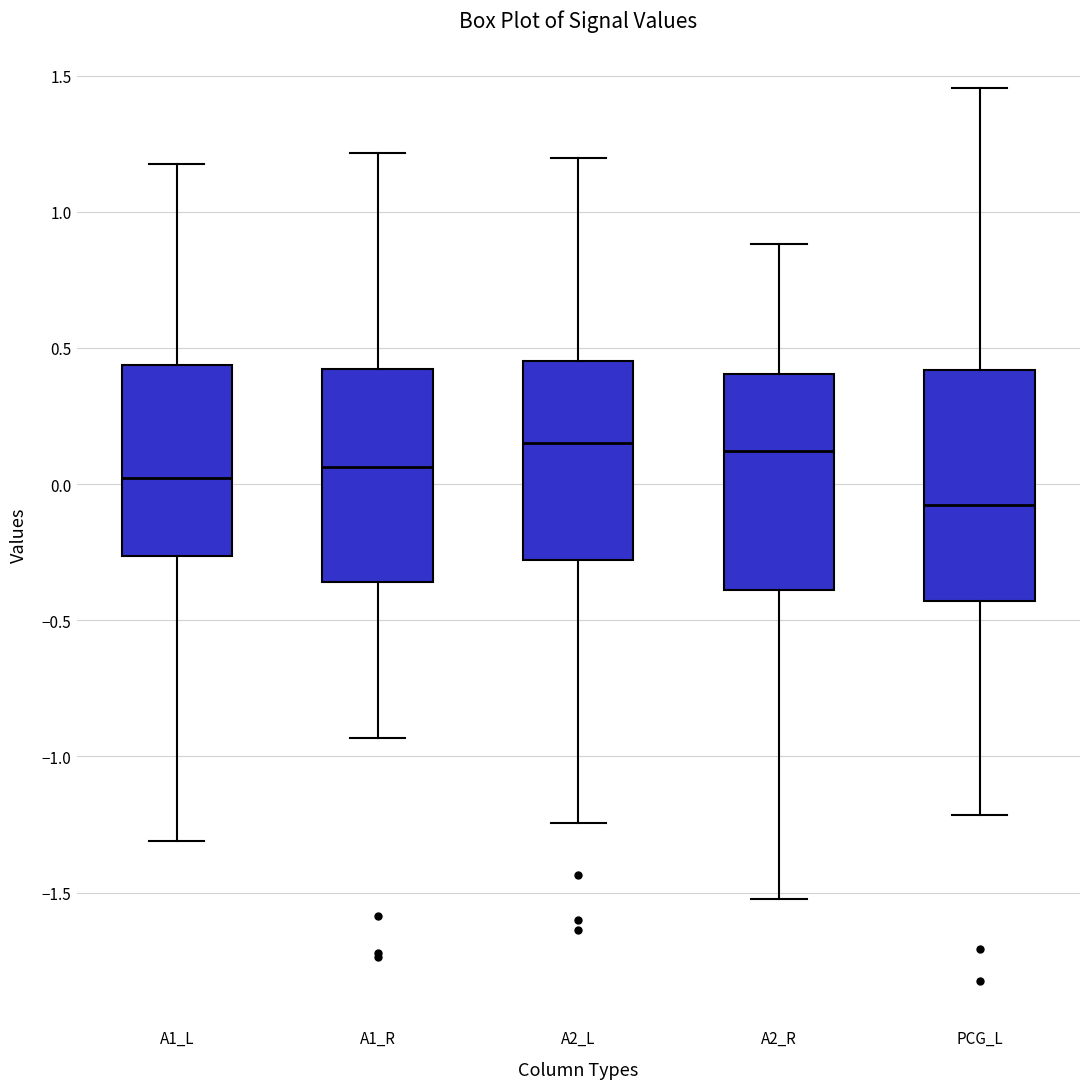

Where does the median line of the box for A1_L sit on the y-axis? The values are not printed on the chart, so give them approximately, as read against the axis.

0.00